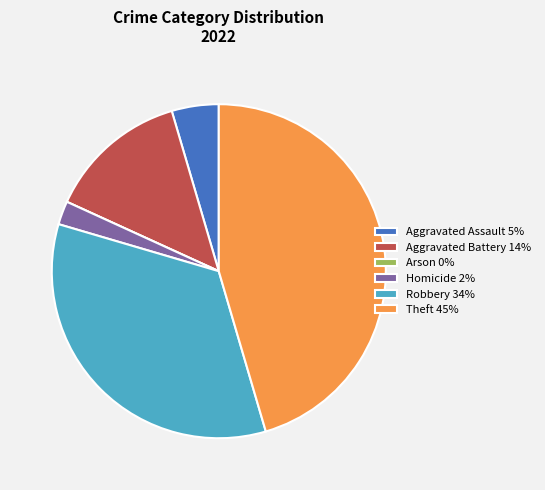

True or false: Aggravated Battery accounts for 28% of the total.

False